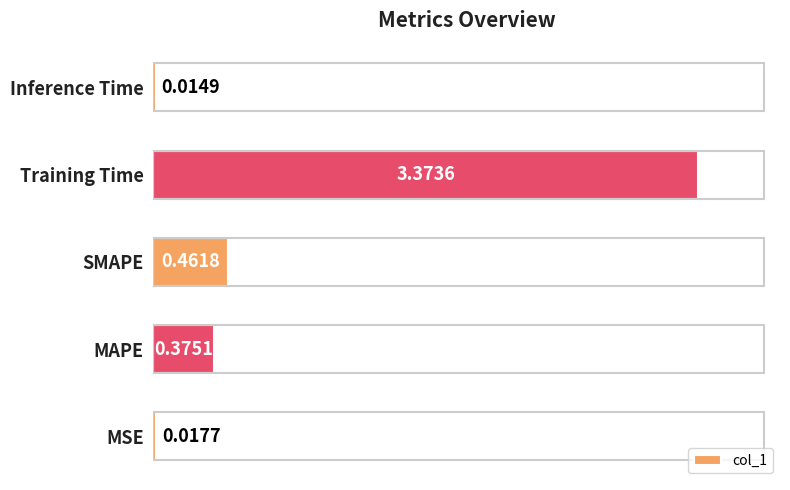

What is the average value?

0.8